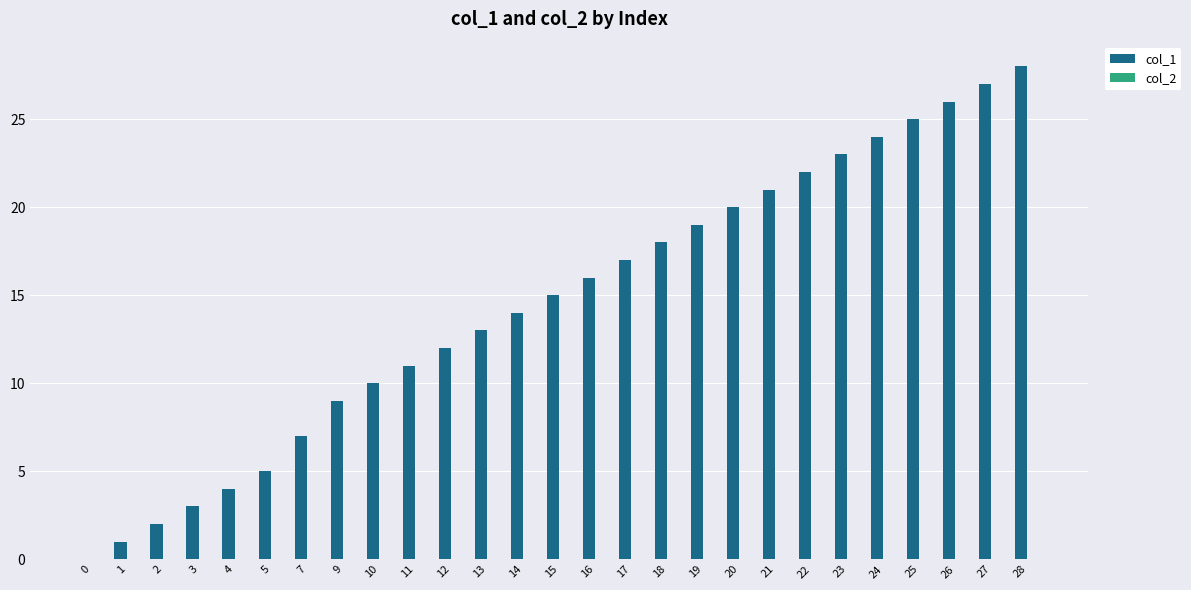

Count the number of categories in the chart.

27